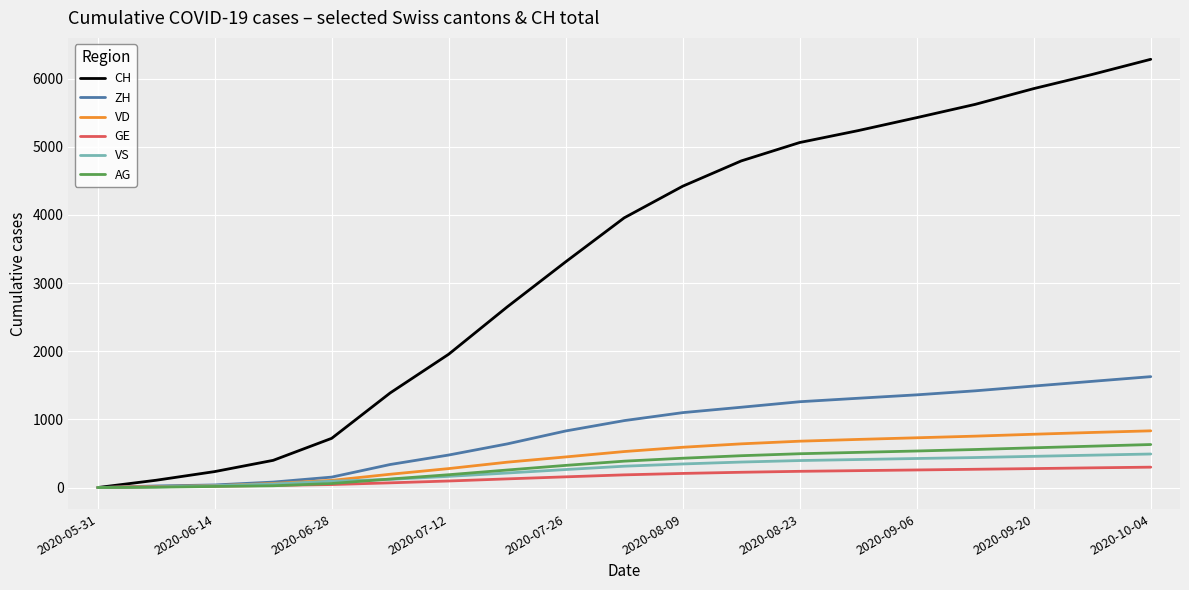

What is the maximum value for VS?

492